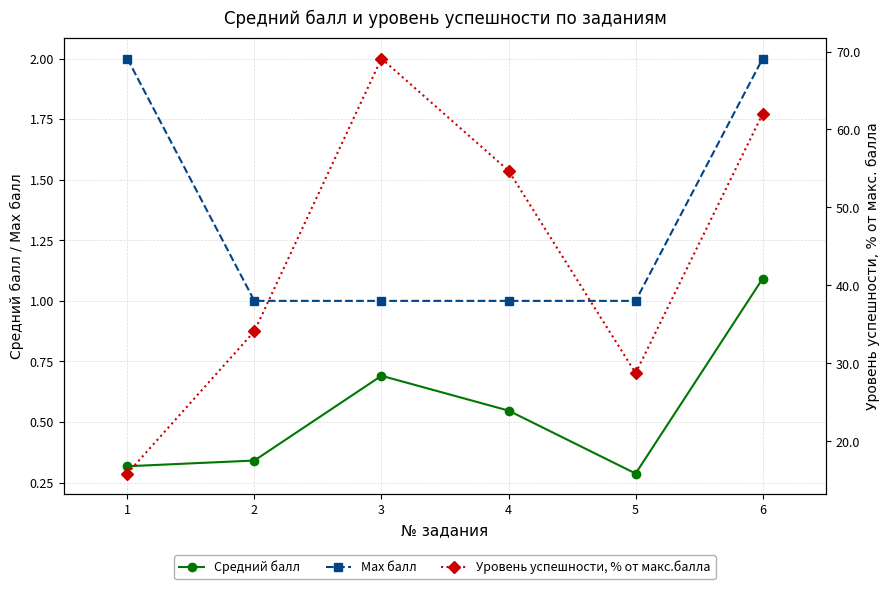

How many categories are shown in the chart?

6